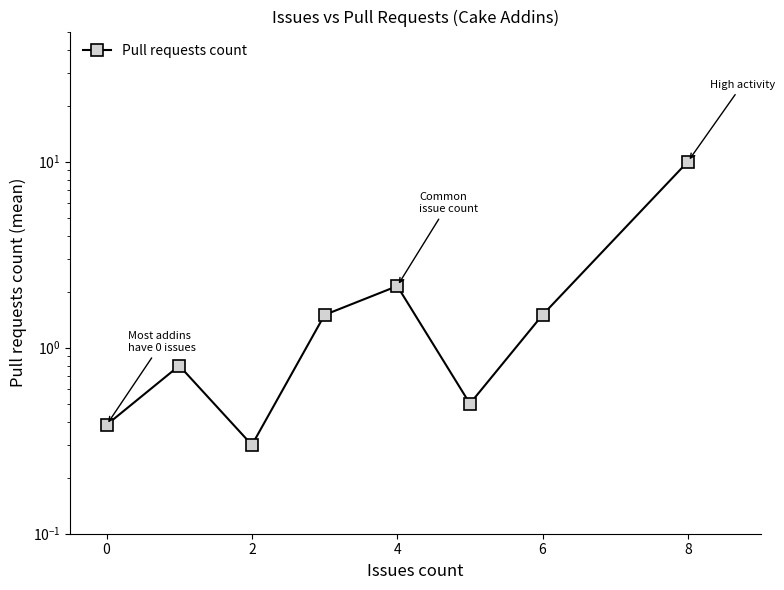

How many data points are above 1?

4